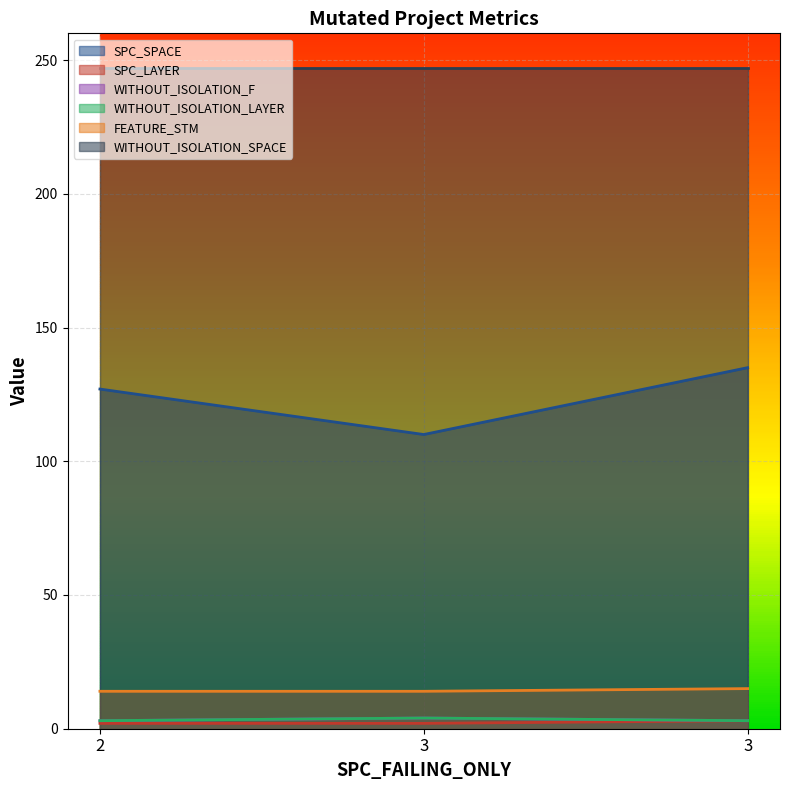

Rank the categories by SPC_LAYER value from highest to lowest.

3, 2, 3